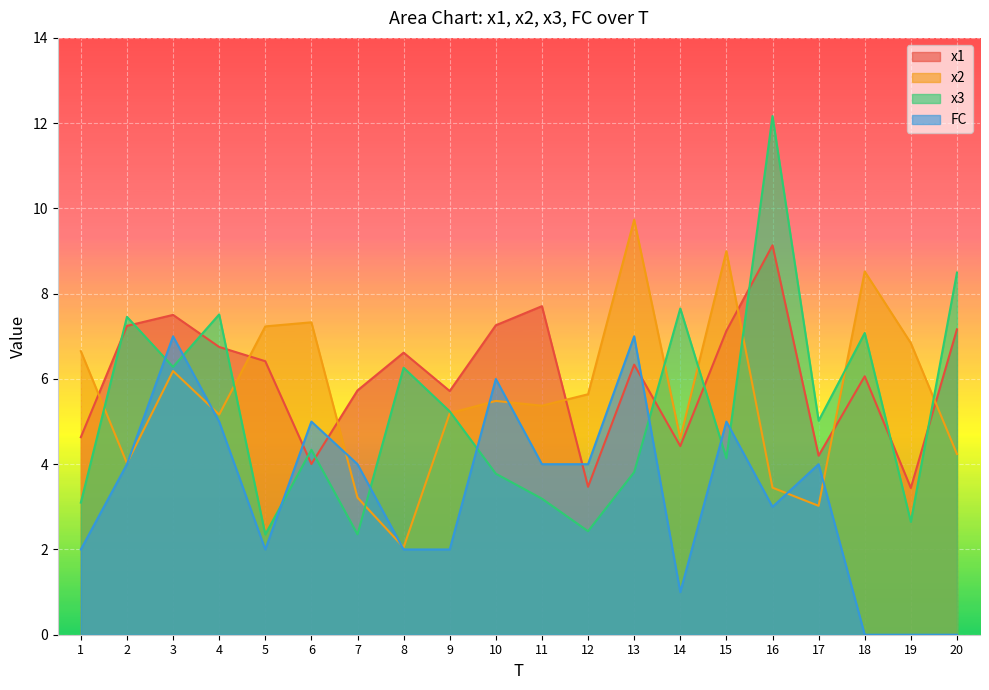

How many times do x3 and x1 cross each other?

11